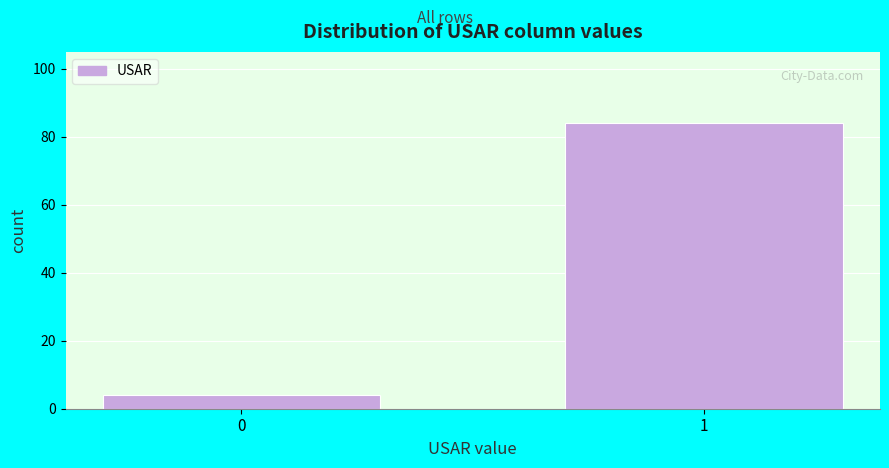

Reading right to left, what are all the values shown in this chart?

1=84	0=4